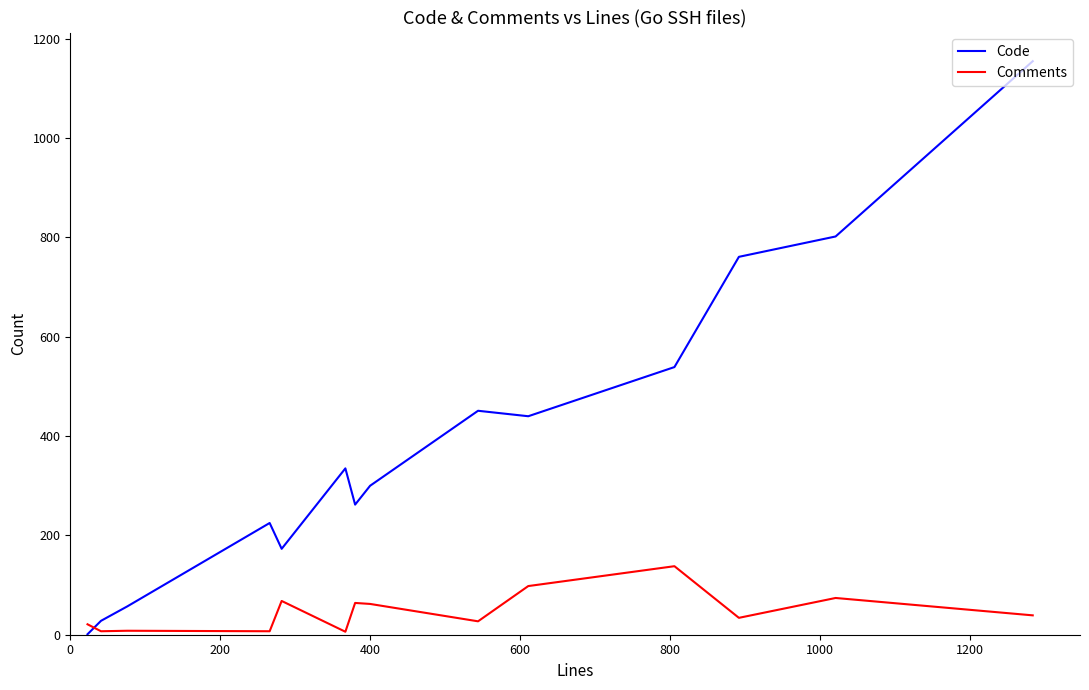

Which series has the largest total across all categories?

Code